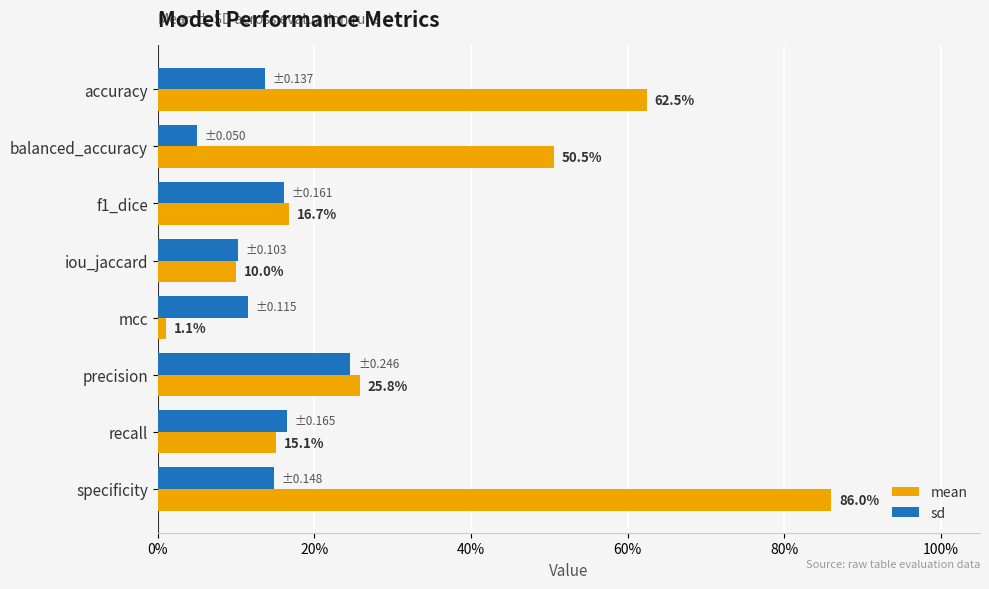

Which series has the widest spread of values?

mean